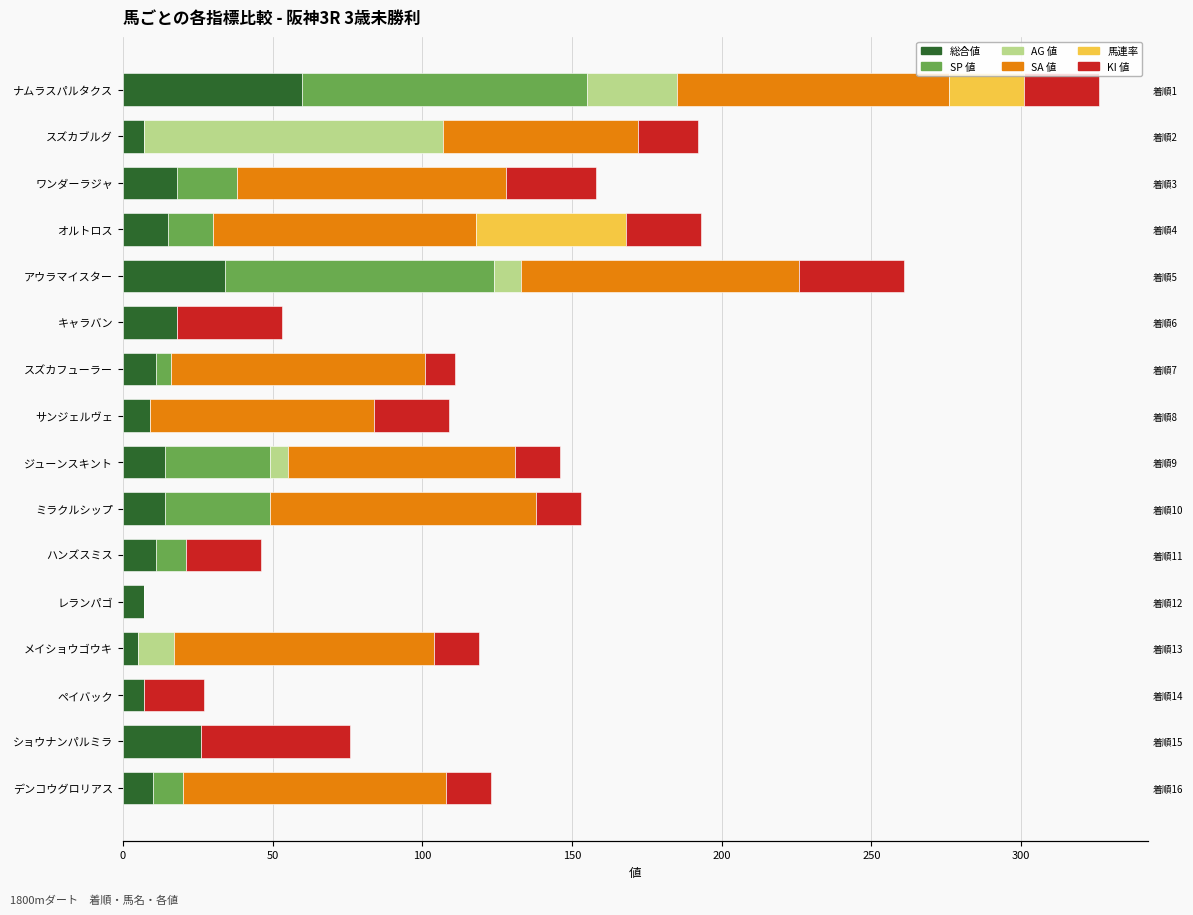

The value of 総合値 at ハンズスミス is 11. True or false?

True